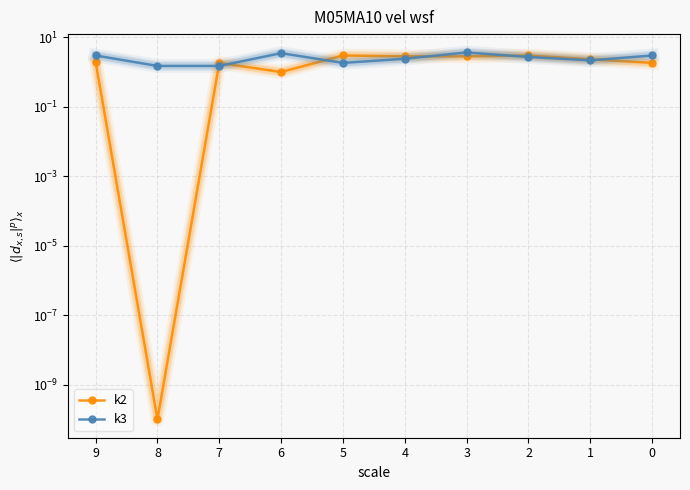

Read the k3 value at 9.

3.0